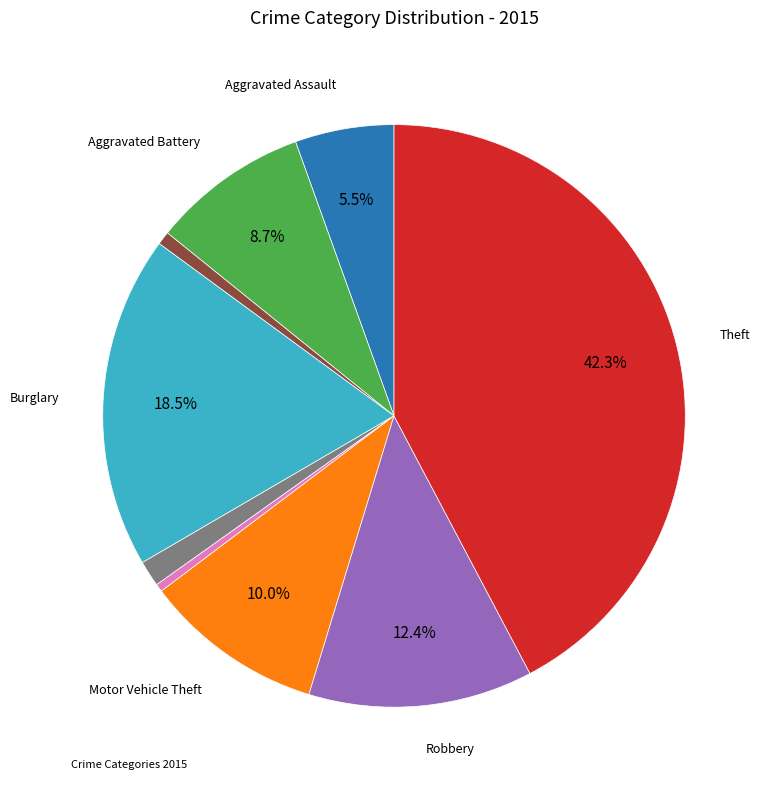

Is there any slice that represents more than half of the pie?

No